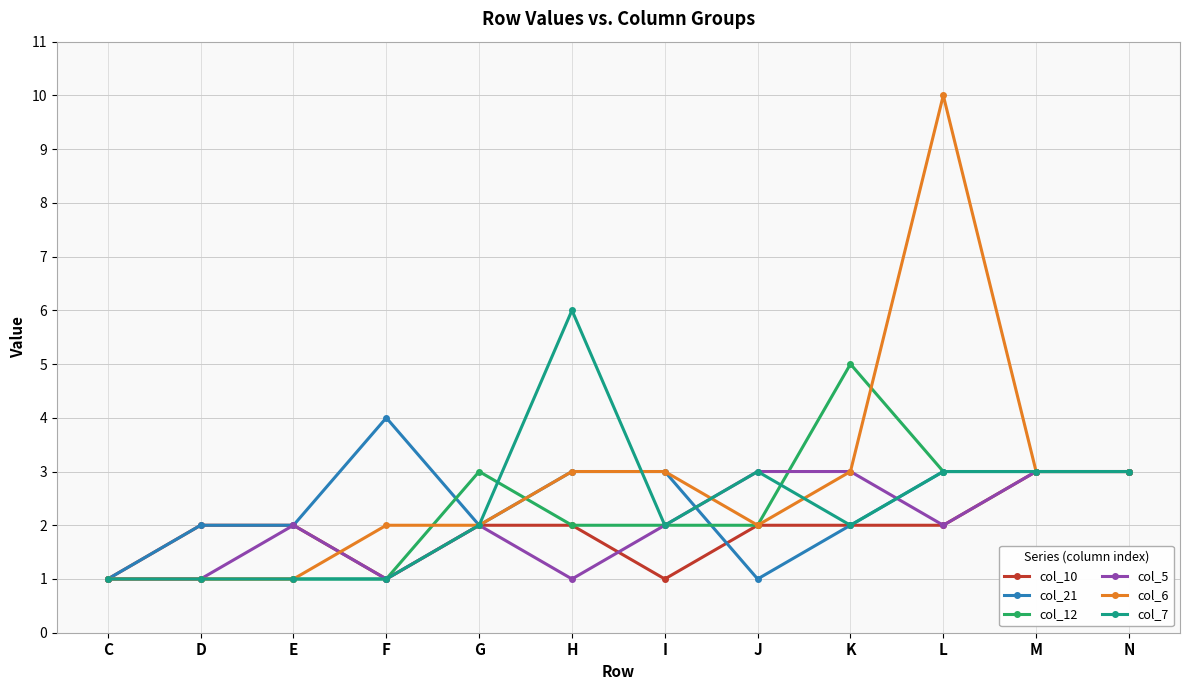

At which category does col_5 reach its first local peak?

E